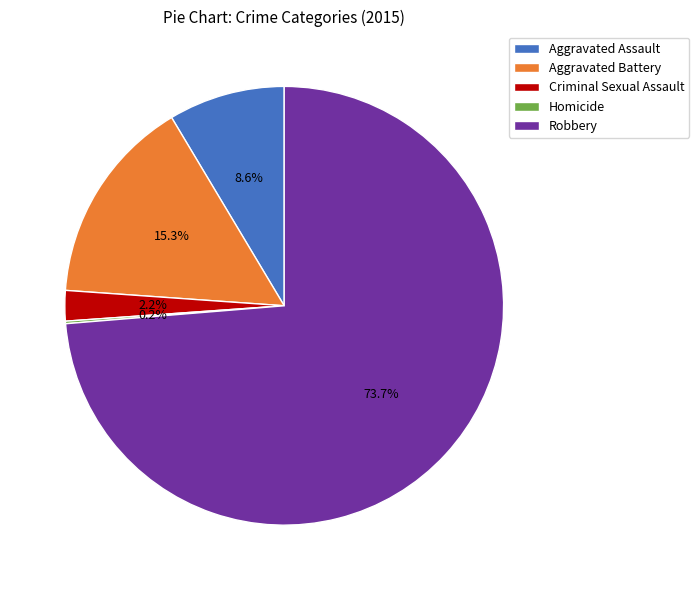

Is there any slice that represents more than half of the pie?

Yes